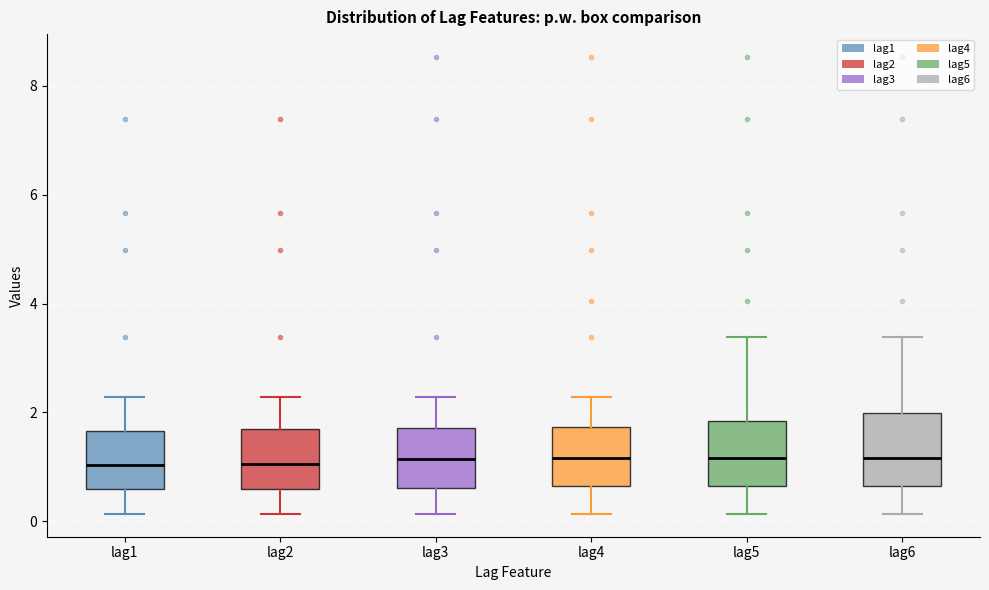

Reading left to right, read every box against the y-axis: the position of its median line, the range the box covers, and the ends of its whiskers. The values are not printed on the chart, so give them approximately, as read against the axis.

lag1: median 1.0, box 0.6 to 1.6, whiskers 0.2 to 2.2
lag2: median 1.0, box 0.6 to 1.8, whiskers 0.2 to 2.2
lag3: median 1.2, box 0.6 to 1.8, whiskers 0.2 to 2.2
lag4: median 1.2, box 0.6 to 1.8, whiskers 0.2 to 2.2
lag5: median 1.2, box 0.6 to 1.8, whiskers 0.2 to 3.4
lag6: median 1.2, box 0.6 to 2.0, whiskers 0.2 to 3.4